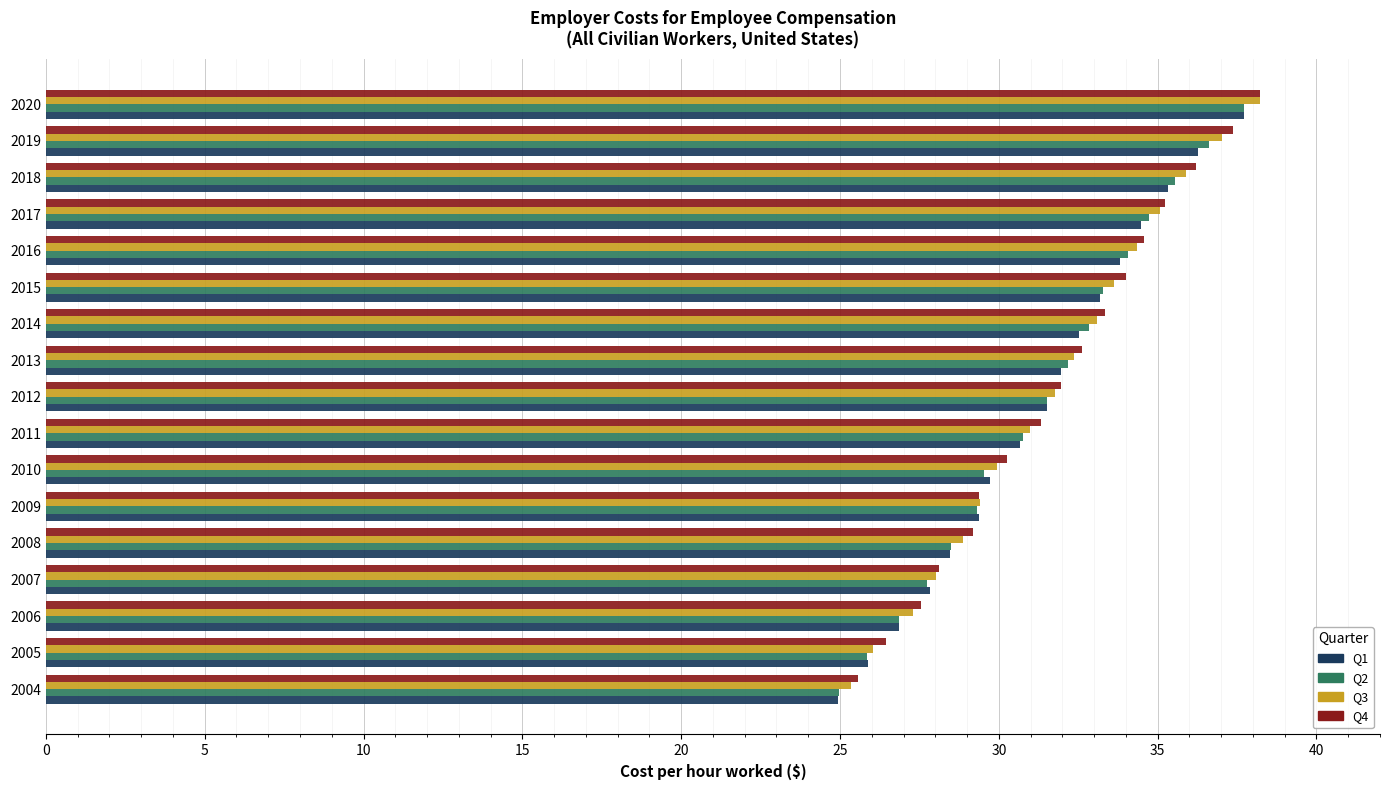

What is the highest value of the Q1 series?

37.7